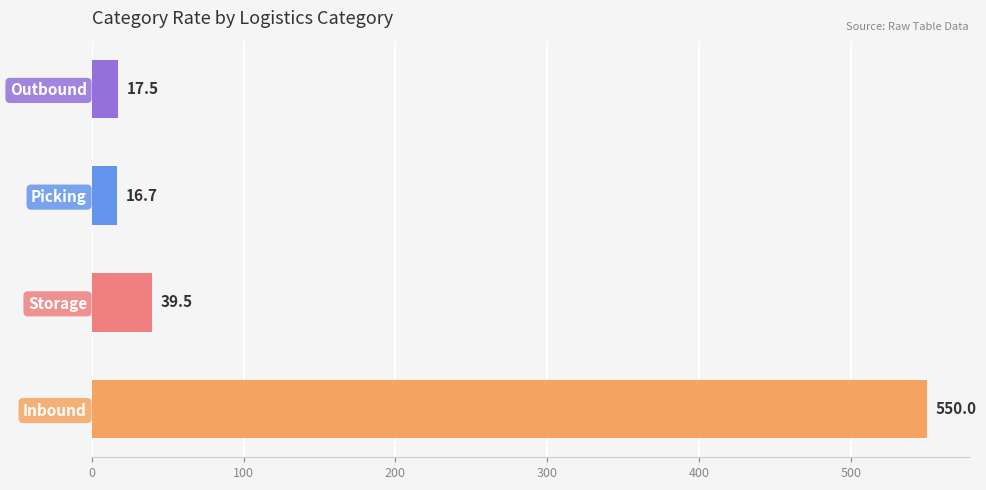

What is the difference between the second highest and minimum values?

22.8